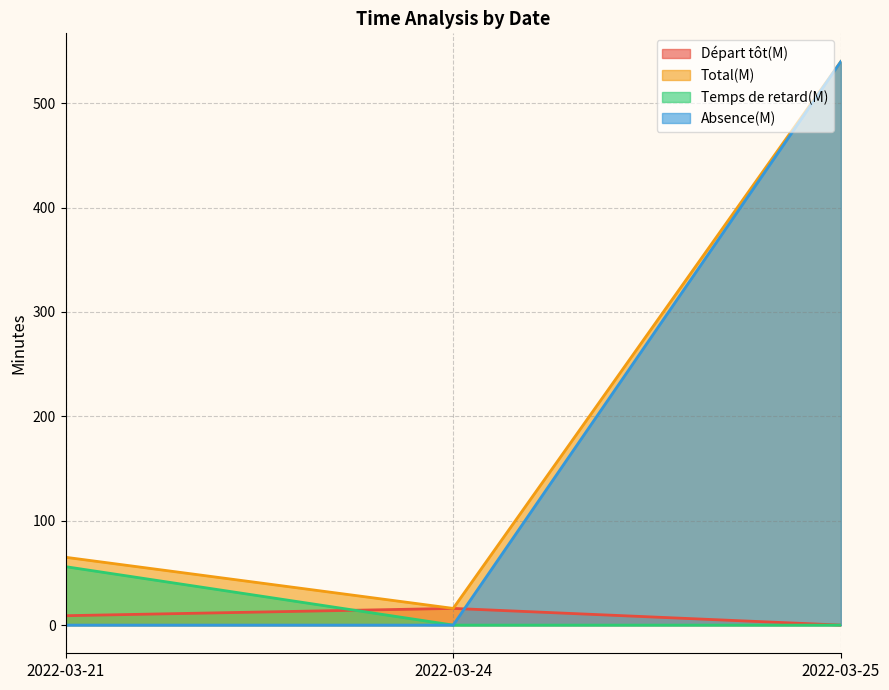

Is it true that Temps de retard(M) equals 0 at 2022-03-25?

True